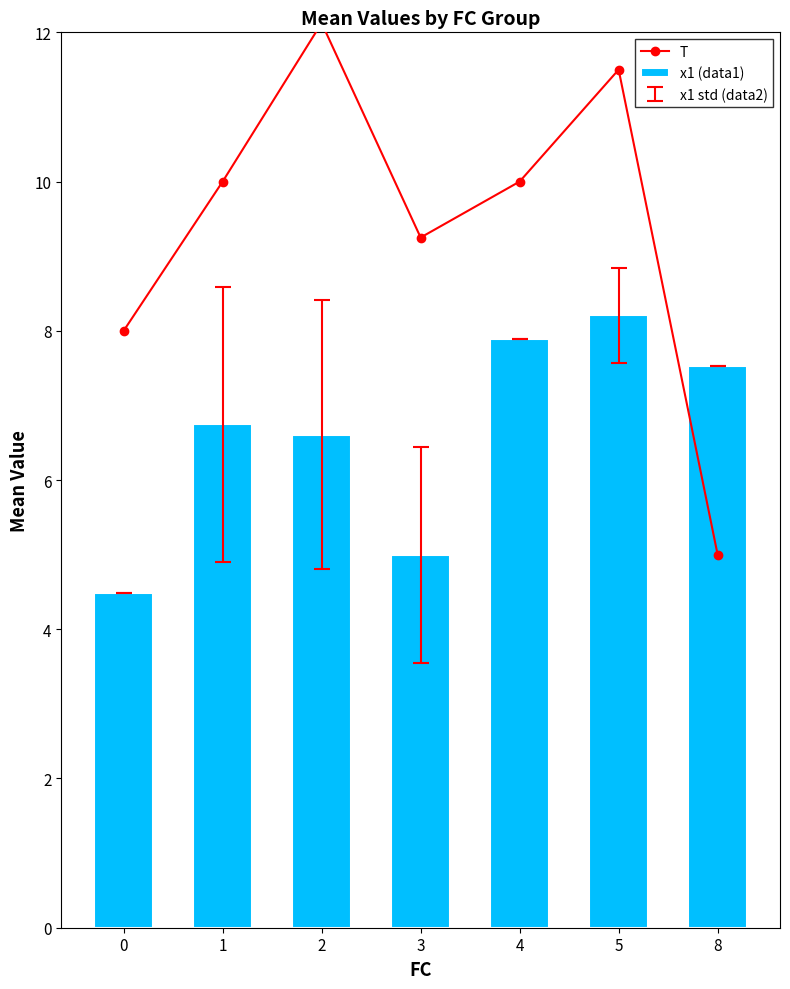

What are all the series names shown in the legend?

T, x1 (data1)